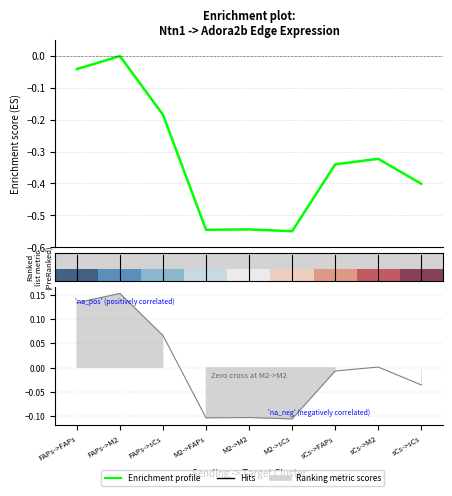

What is the label of the 7th point from the right?

FAPs->sCs